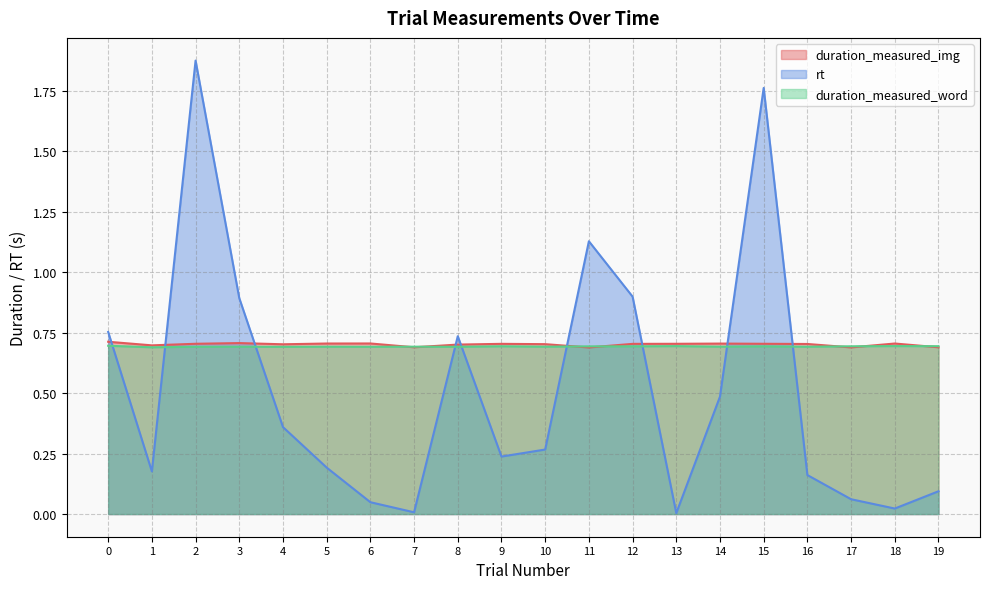

Where do duration_measured_word and rt first cross each other?

0 and 1